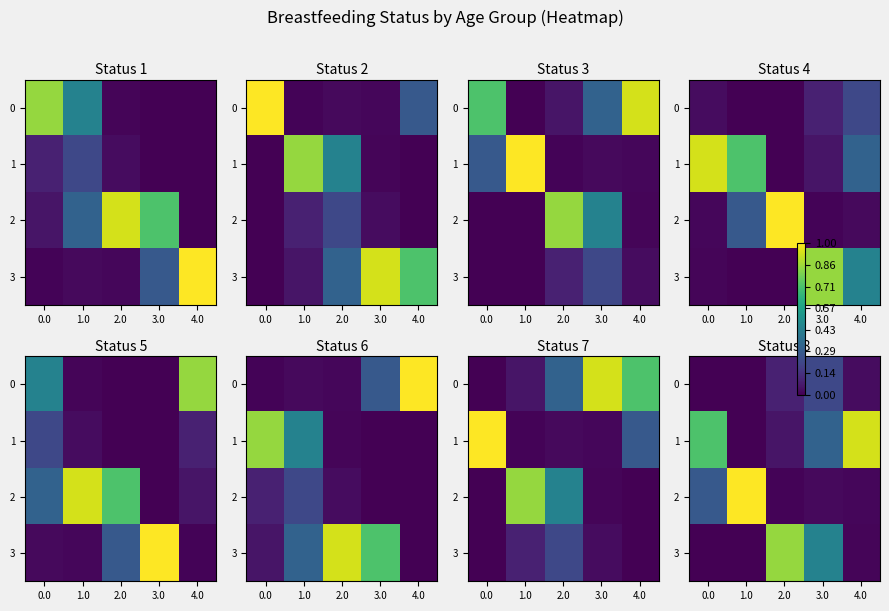

The 0 series shows 0.0 at 2.0. True or false?

False